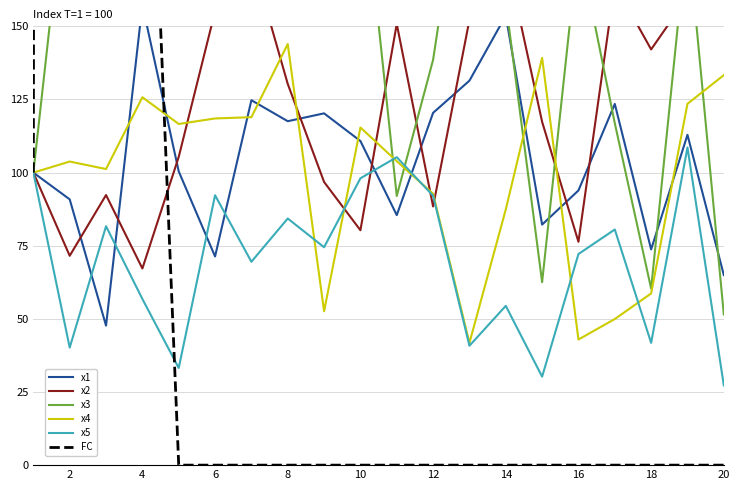

Is the value of x4 at 16 greater than the value of x5 at 10?

No